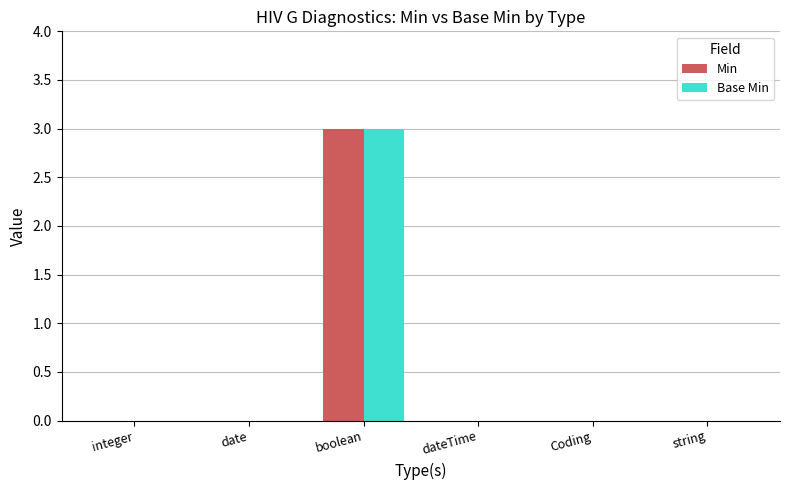

Count the number of categories in the chart.

6